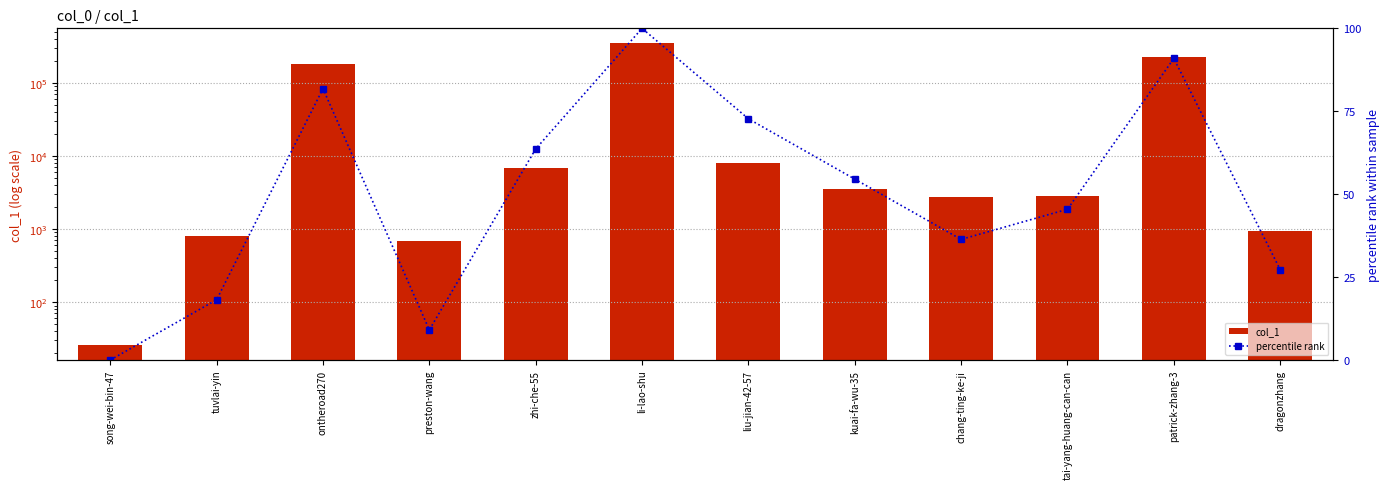

Rank the categories by percentile rank value from highest to lowest.

li-lao-shu, patrick-zhang-3, ontheroad270, liu-jian-42-57, zhi-che-55, kuai-fa-wu-35, tai-yang-huang-can-can, chang-ting-ke-ji, dragonzhang, tuvlai-yin, preston-wang, song-wei-bin-47